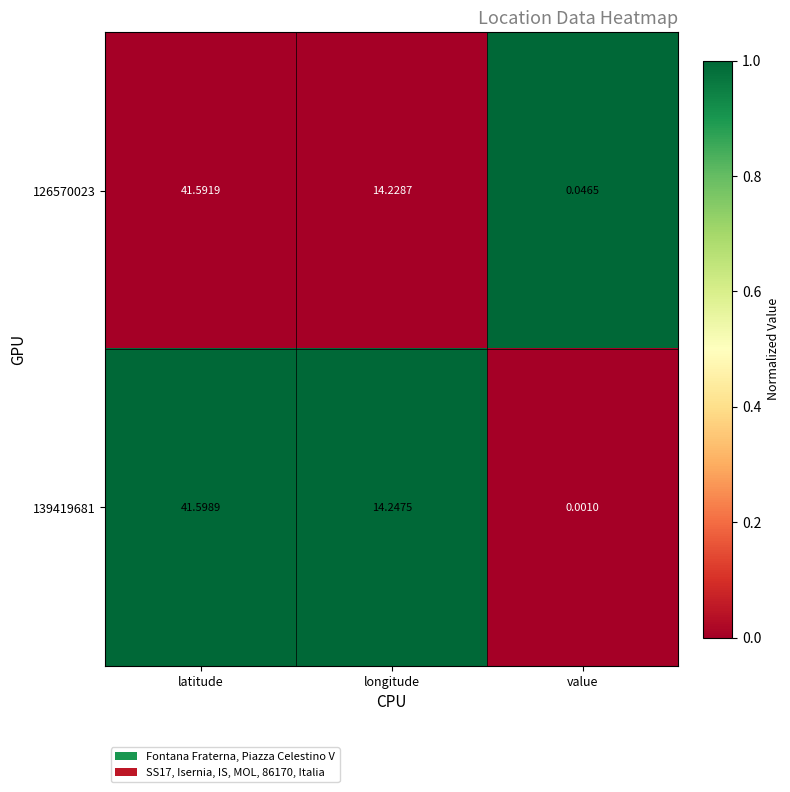

Which series has the widest spread of values?

139419681